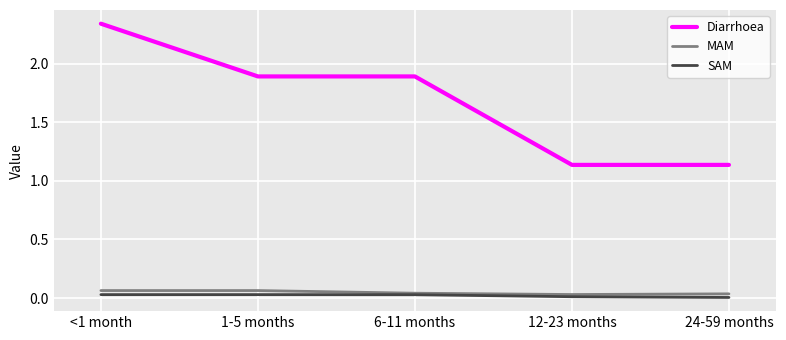

Which series has the largest total across all categories?

Diarrhoea